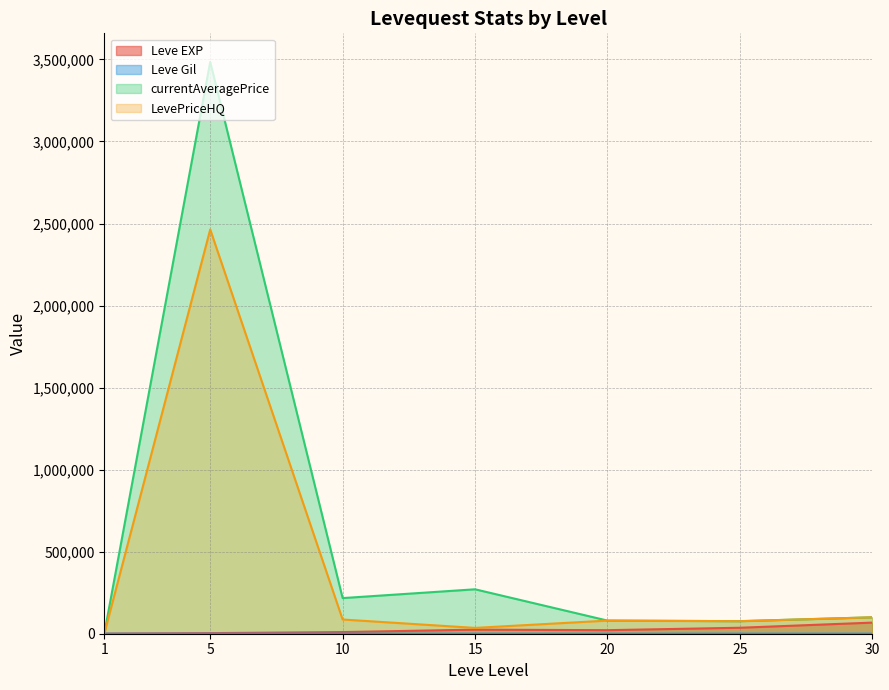

True or false: currentAveragePrice and LevePriceHQ intersect in this chart.

False